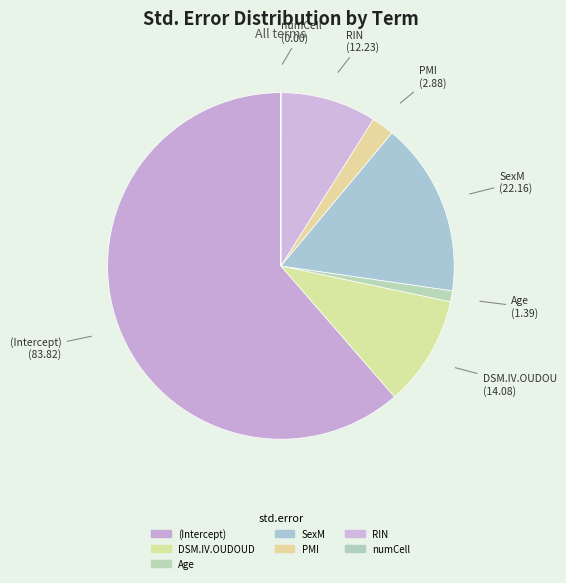

Which slice represents more than half of the pie?

(Intercept)